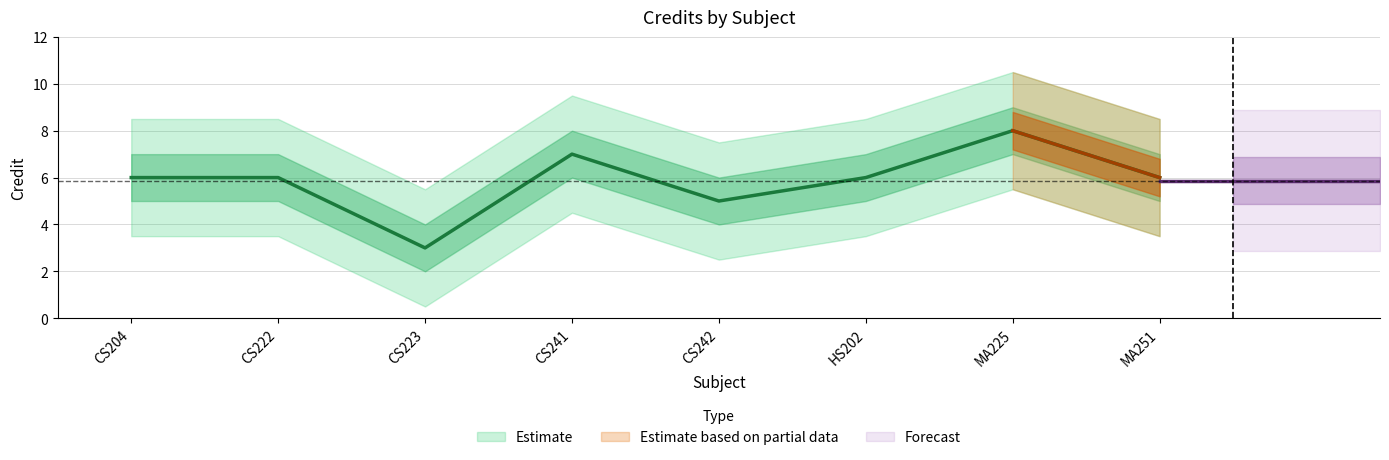

What is the ratio of the value at CS241 to the value at CS204?

1.2